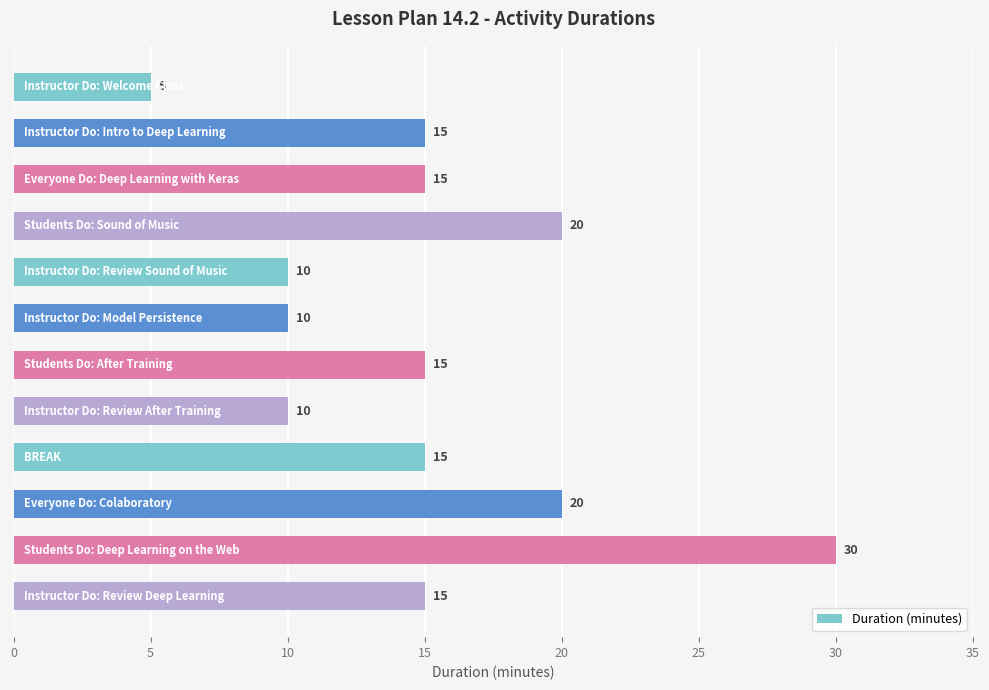

What is the maximum value shown in the chart?

30